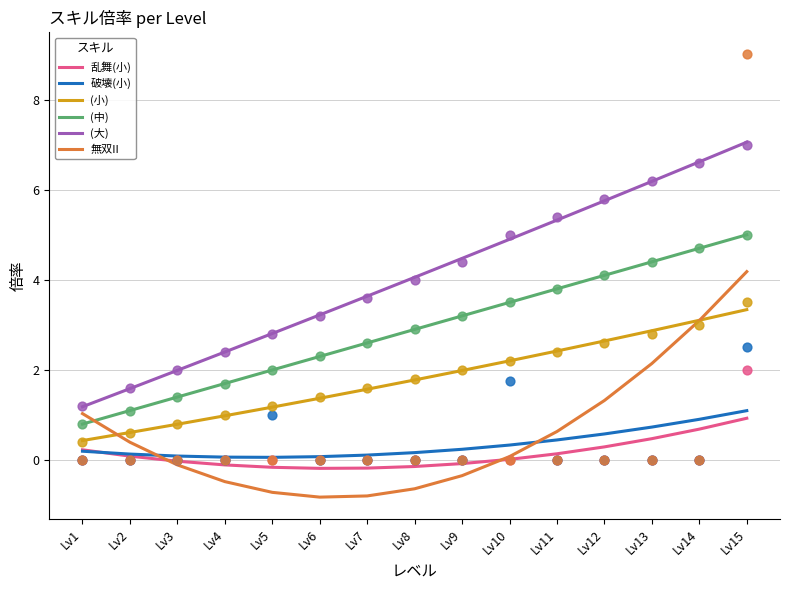

Which series reaches the maximum Y coordinate?

(大)